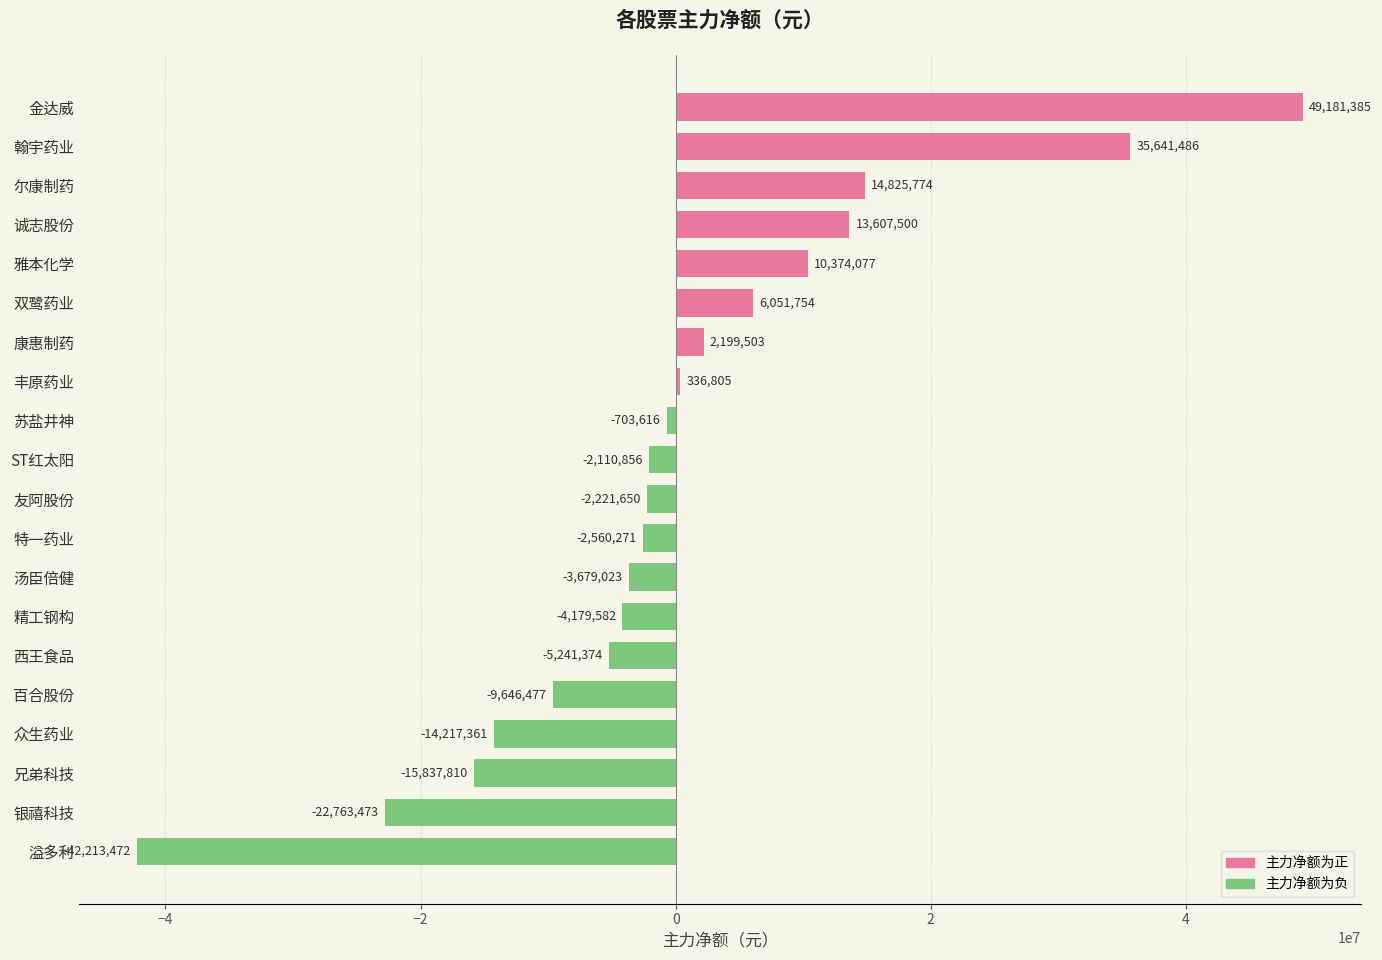

What is the maximum value shown in the chart?

49181385